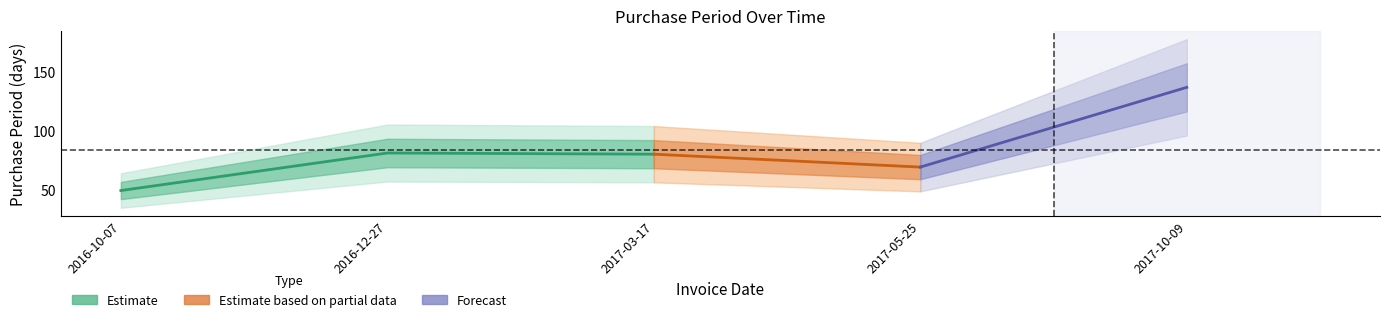

What is the value of the 5th point from the left?

137